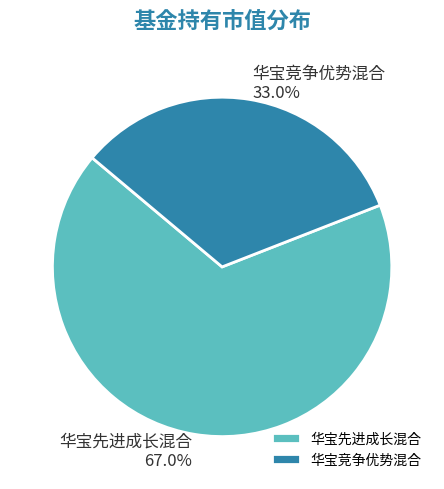

Which has a higher value, 华宝先进成长混合 or 华宝竞争优势混合?

华宝先进成长混合